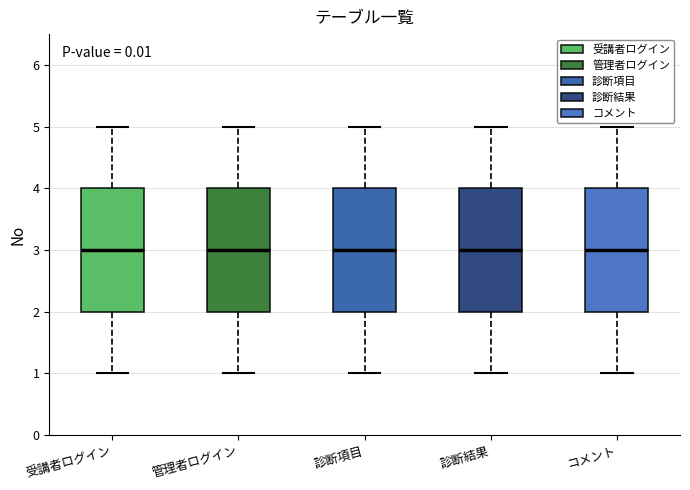

Where is the upper edge of the box for コメント on the y-axis? The values are not printed on the chart, so give them approximately, as read against the axis.

4